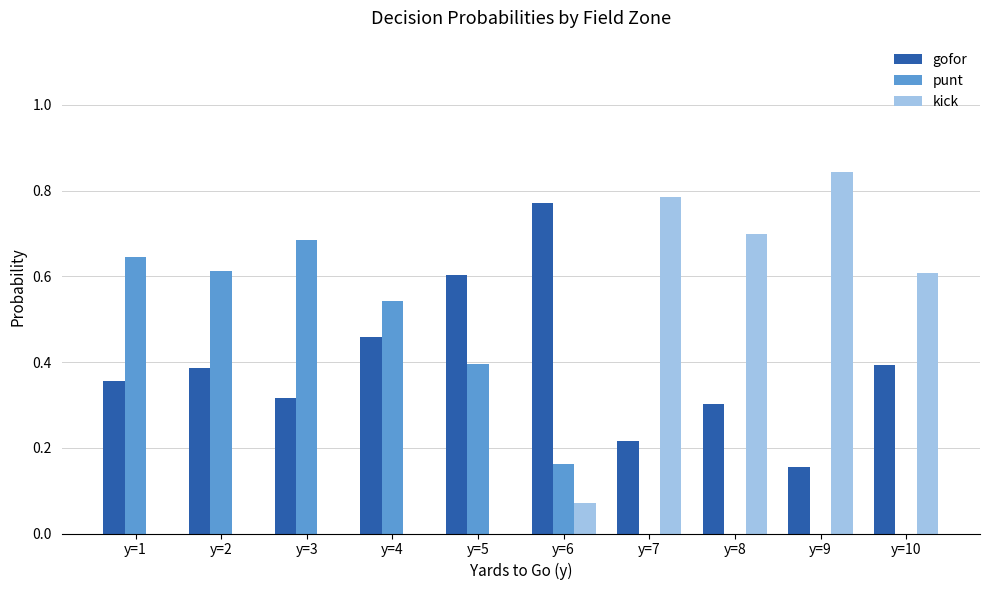

What is the sum of the gofor values at y=9 and y=6?

0.9